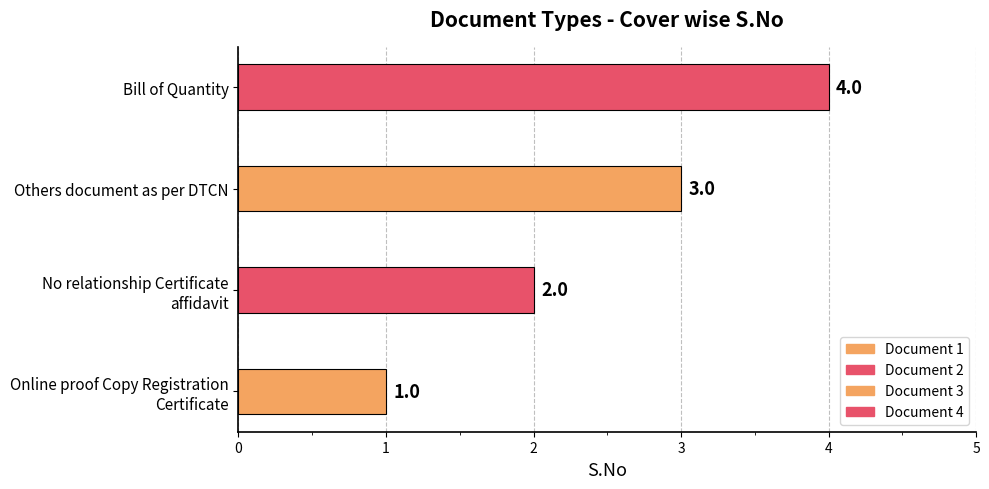

True or false: the data shows 4 at Bill of Quantity.

True